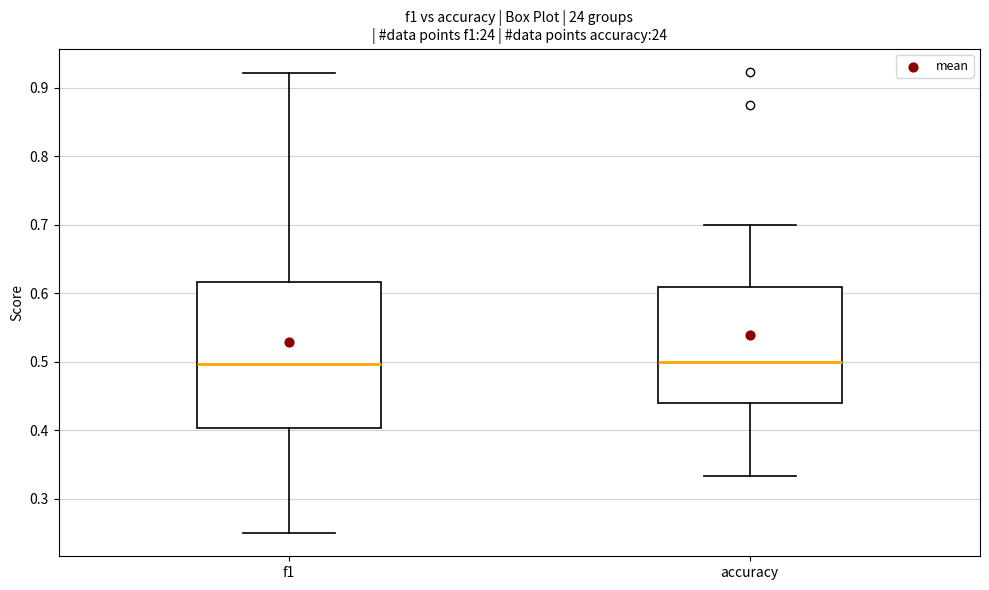

Reading left to right, read every box against the y-axis: the position of its median line, the range the box covers, and the ends of its whiskers. The values are not printed on the chart, so give them approximately, as read against the axis.

f1: median 0.50, box 0.40 to 0.62, whiskers 0.25 to 0.92
accuracy: median 0.50, box 0.44 to 0.61, whiskers 0.33 to 0.70